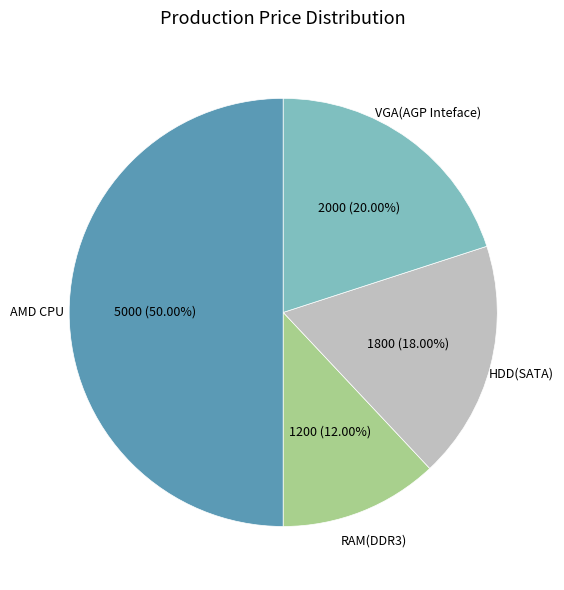

Rank the categories by value from highest to lowest.

AMD CPU, VGA(AGP Inteface), HDD(SATA), RAM(DDR3)